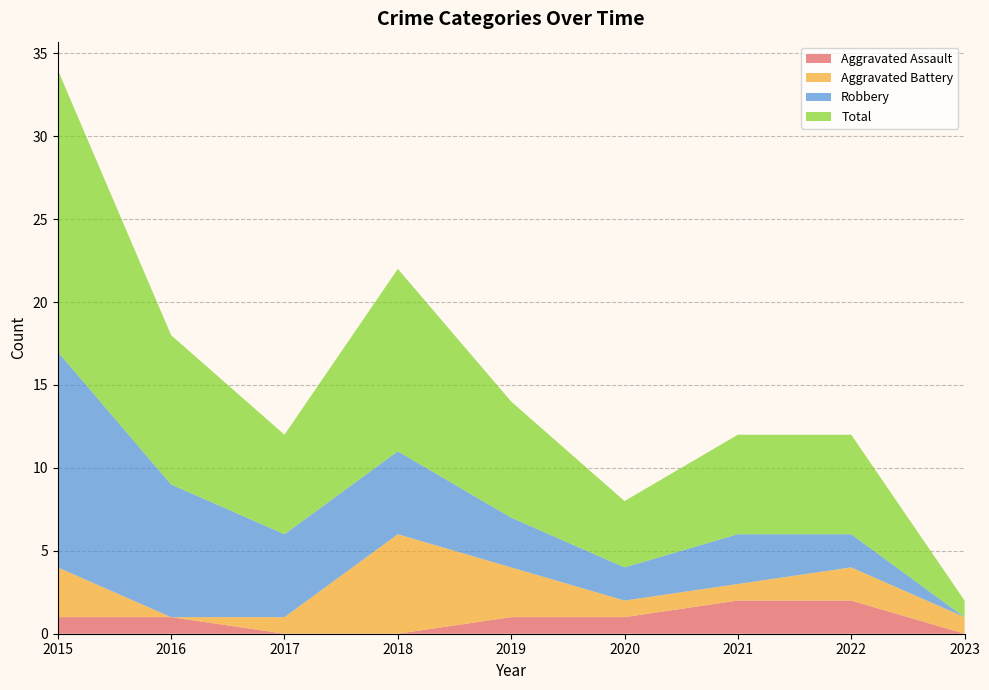

Reading right to left, list all the values displayed in this chart.

Aggravated Assault: 2023=0	2022=2	2021=2	2020=1	2019=1	2018=0	2017=0	2016=1	2015=1
Aggravated Battery: 2023=1	2022=2	2021=1	2020=1	2019=3	2018=6	2017=1	2016=0	2015=3
Robbery: 2023=0	2022=2	2021=3	2020=2	2019=3	2018=5	2017=5	2016=8	2015=13
Total: 2023=1	2022=6	2021=6	2020=4	2019=7	2018=11	2017=6	2016=9	2015=17